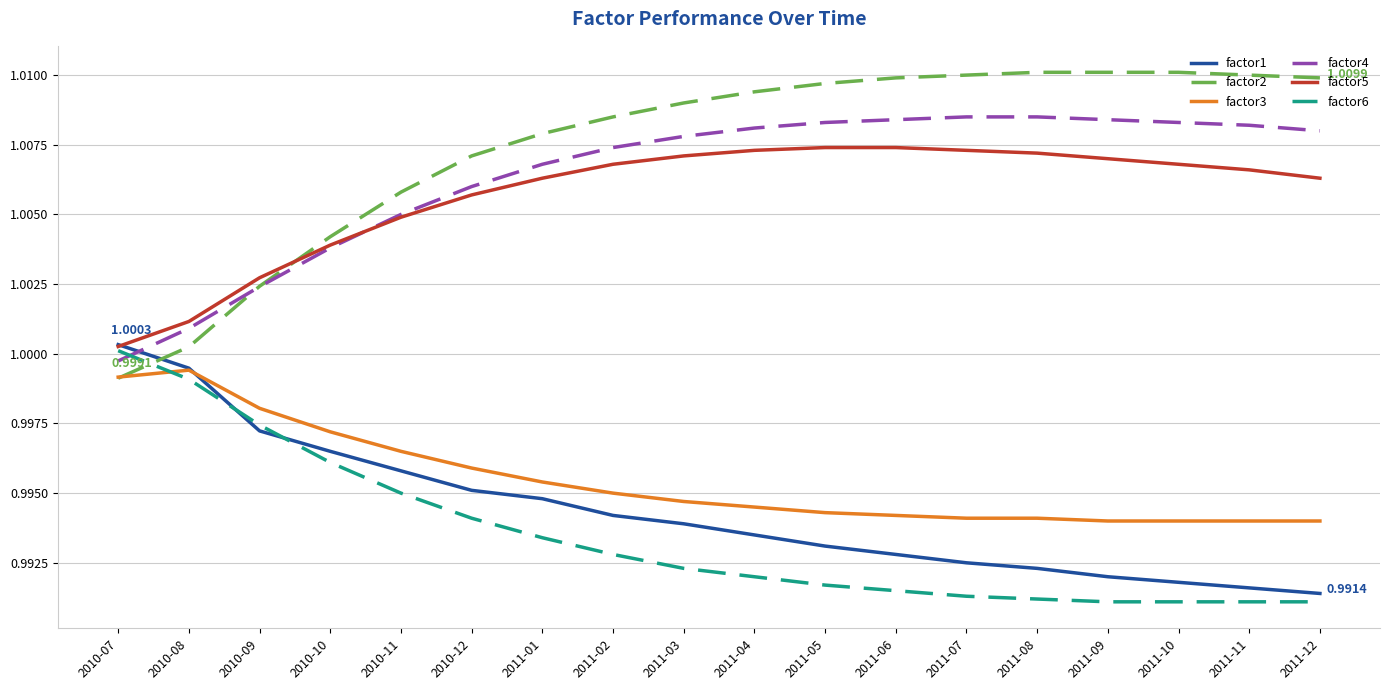

What is the total value across all series at 2011-08?

6.0